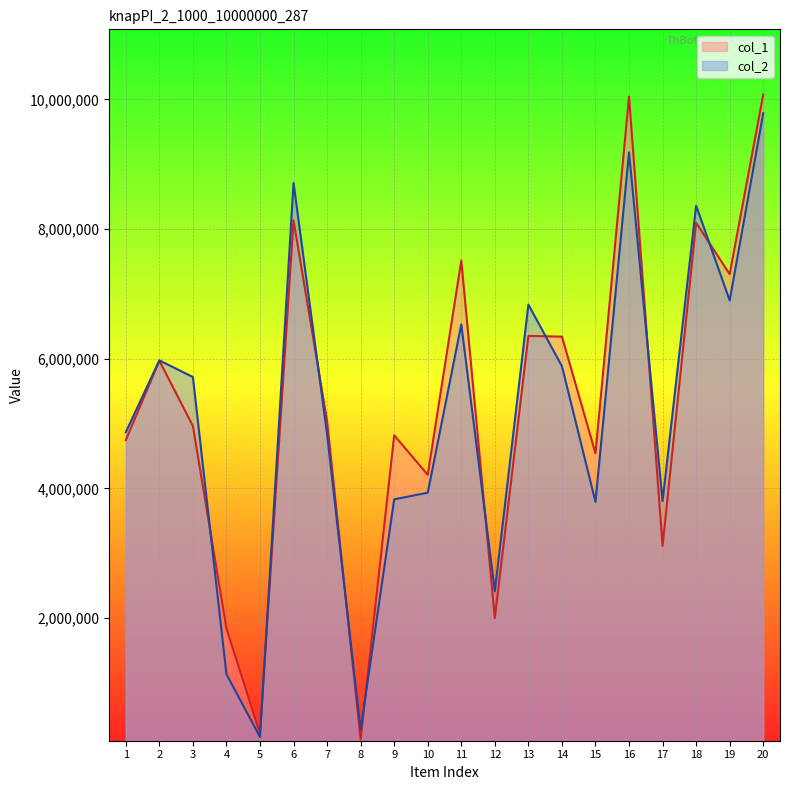

What is the average value of the col_1 series?

5272532